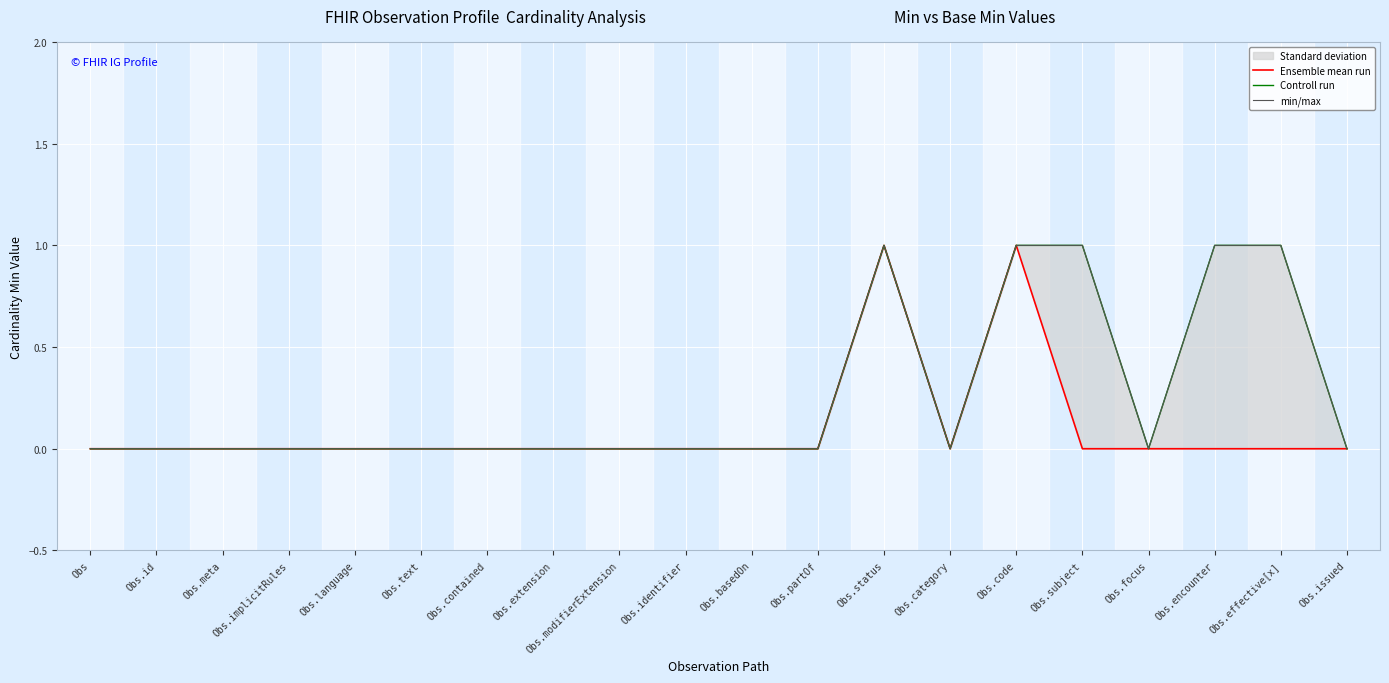

True or false: Controll run and min/max cross at least once.

False